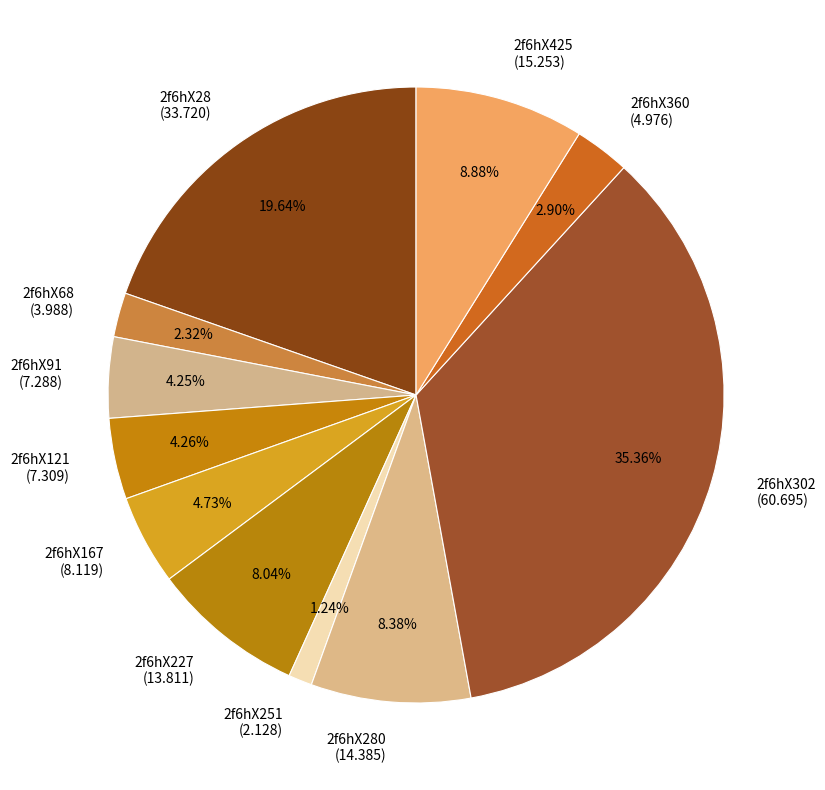

Count the number of slices in the pie.

11